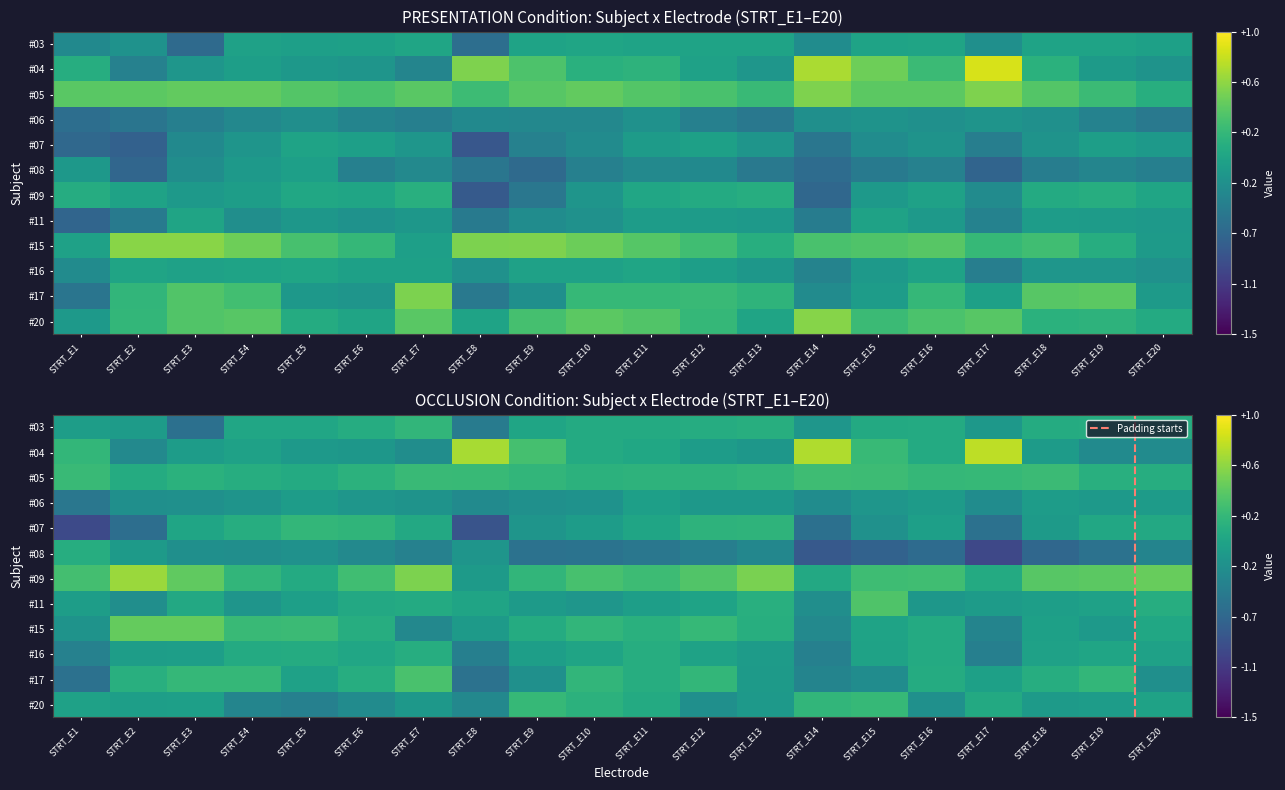

True or false: #16_OCCLUSION has a value of -0.3 at STRT_E14.

False